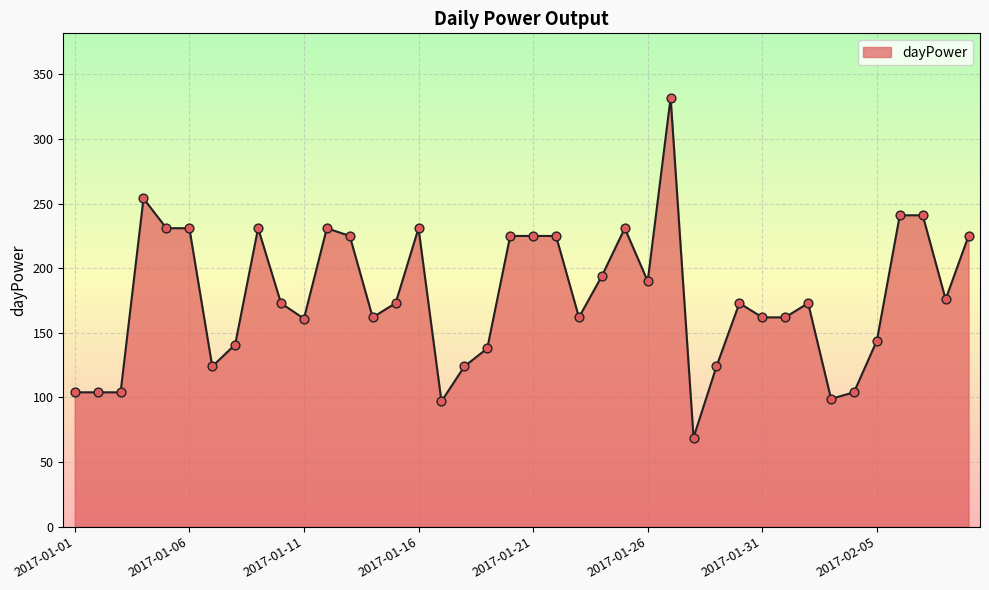

What is the difference between the maximum and minimum values?

263